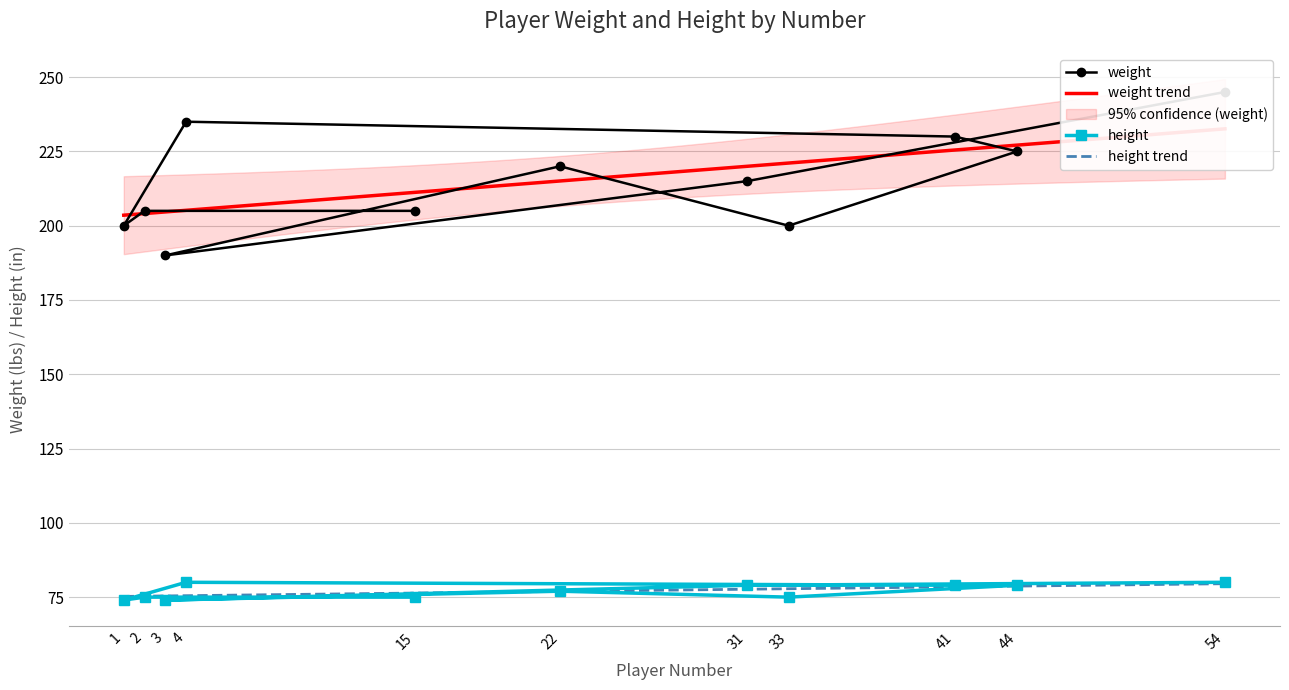

Is this an area chart (filled region under the line)?

No